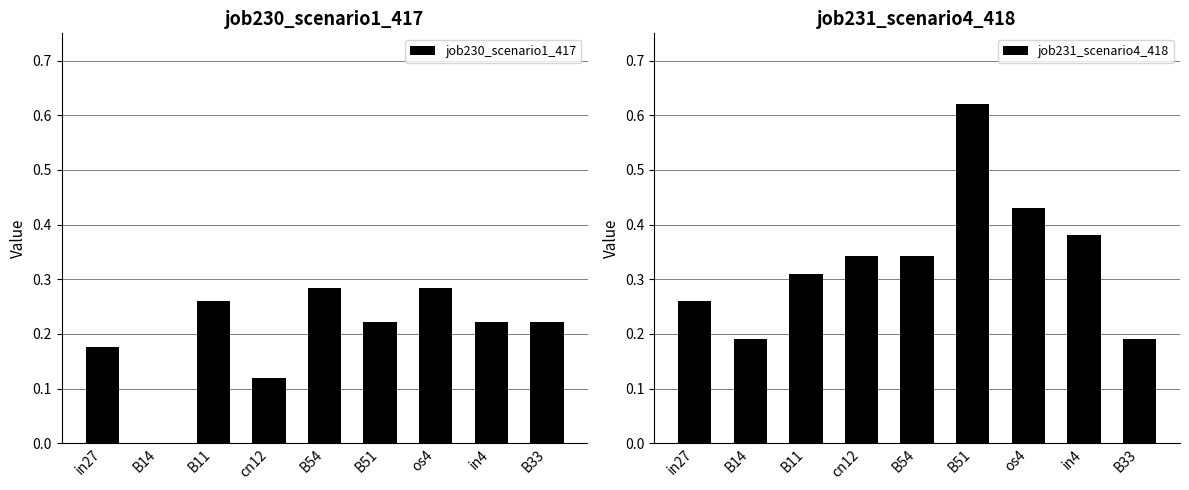

Which series changed the most between B14 and os4?

job230_scenario1_417